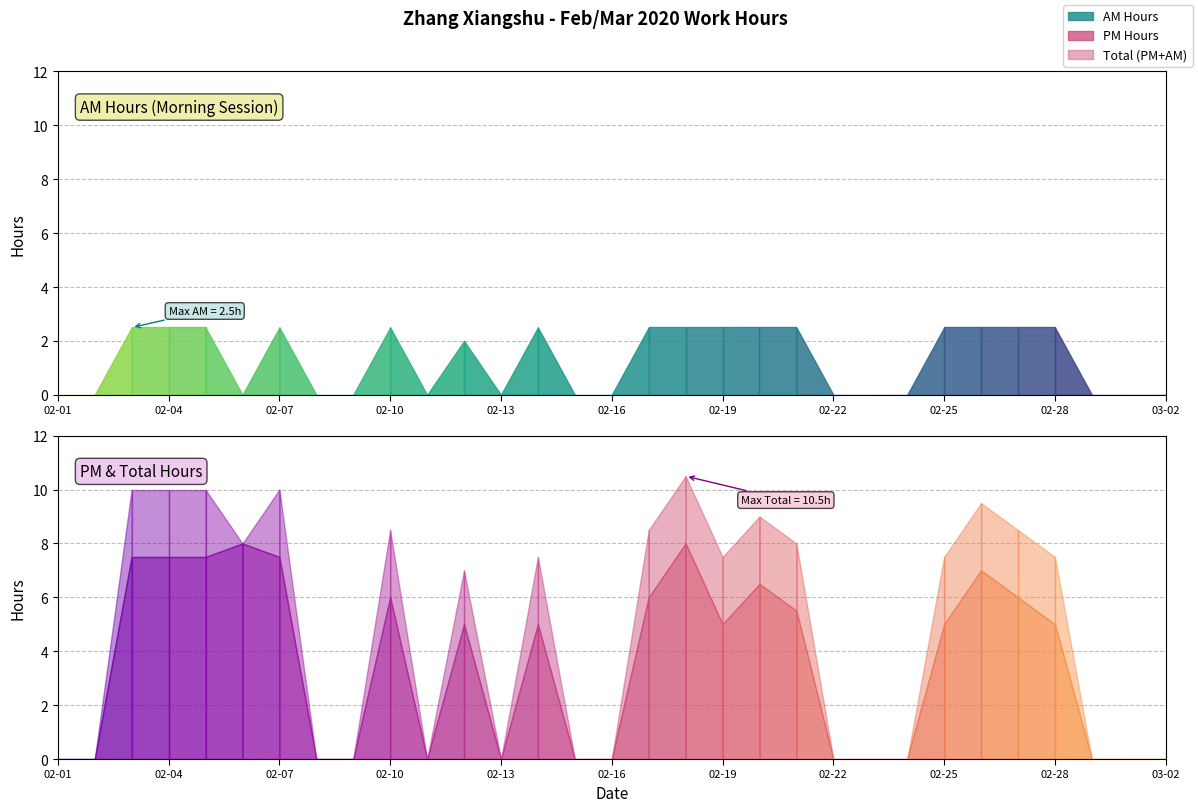

Which series changed the most between 02-13 and 24?

PM Hours